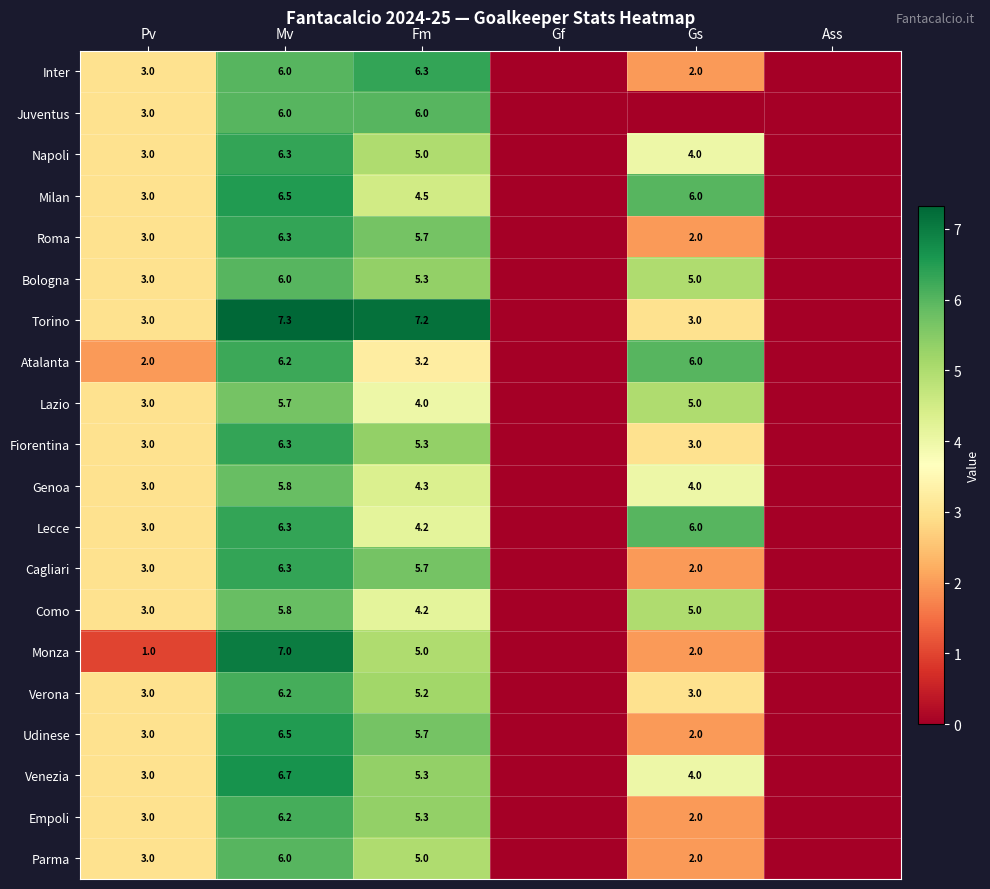

What is the difference between the highest and lowest values at Mv?

1.6